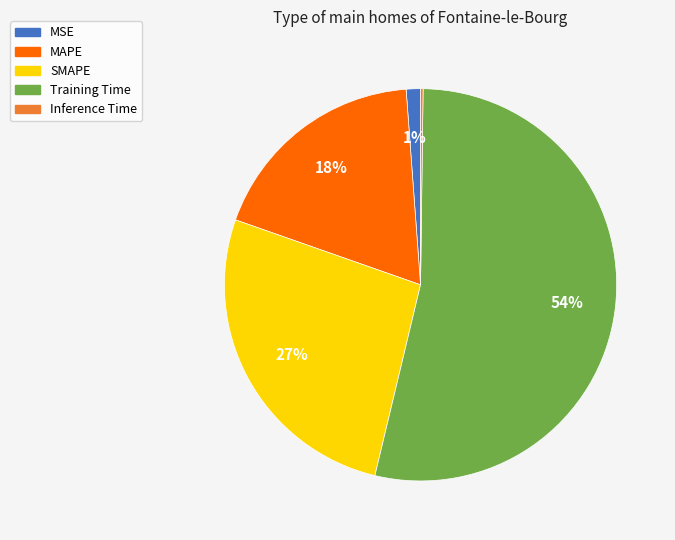

What percentage is the MAPE slice, to the nearest percent?

18%